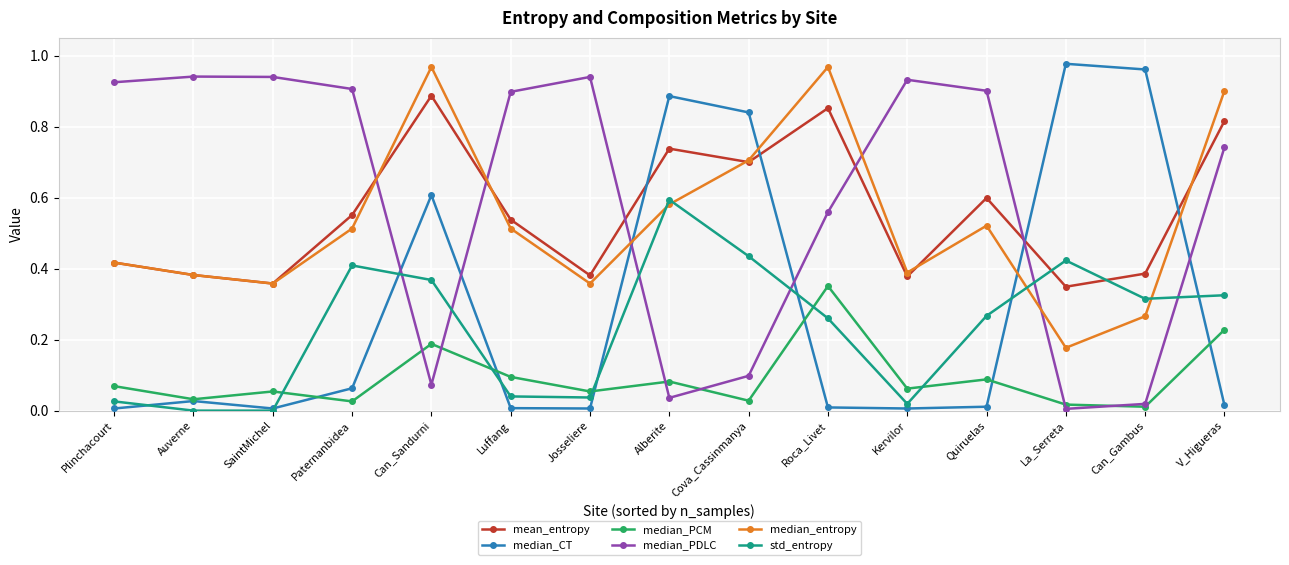

How many times do median_entropy and median_CT cross each other?

4